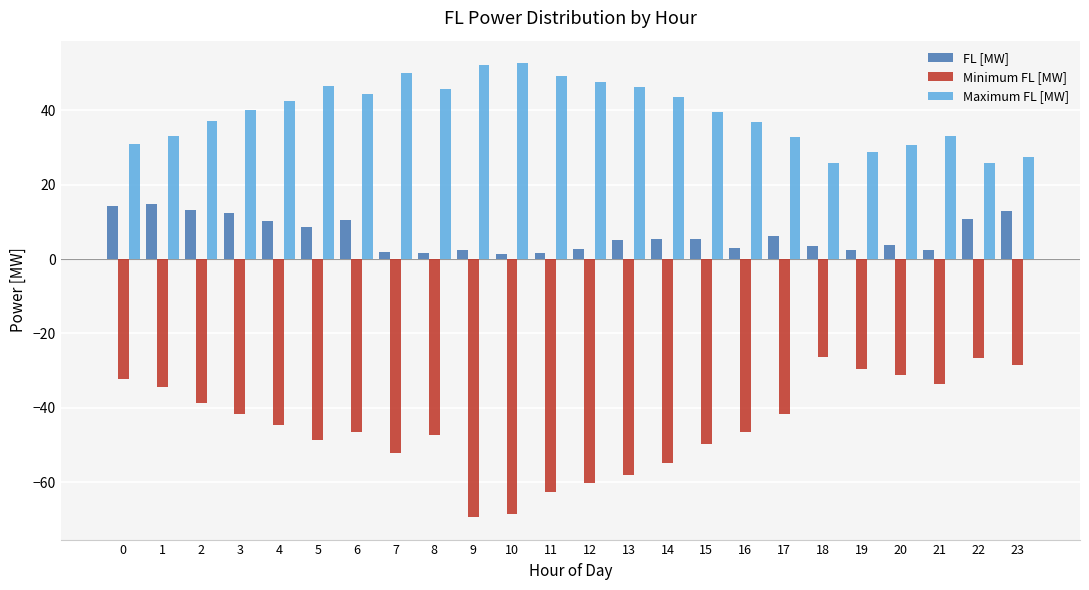

Which series has the largest total across all categories?

Maximum FL [MW]